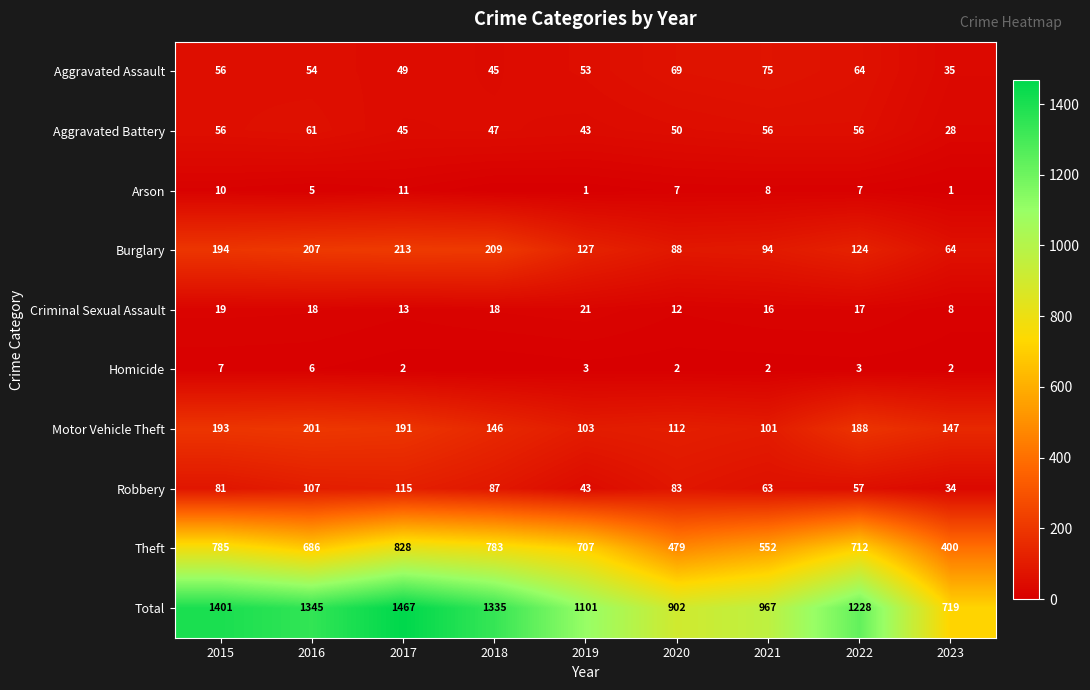

What is the difference between the maximum and minimum values in the Burglary series?

149